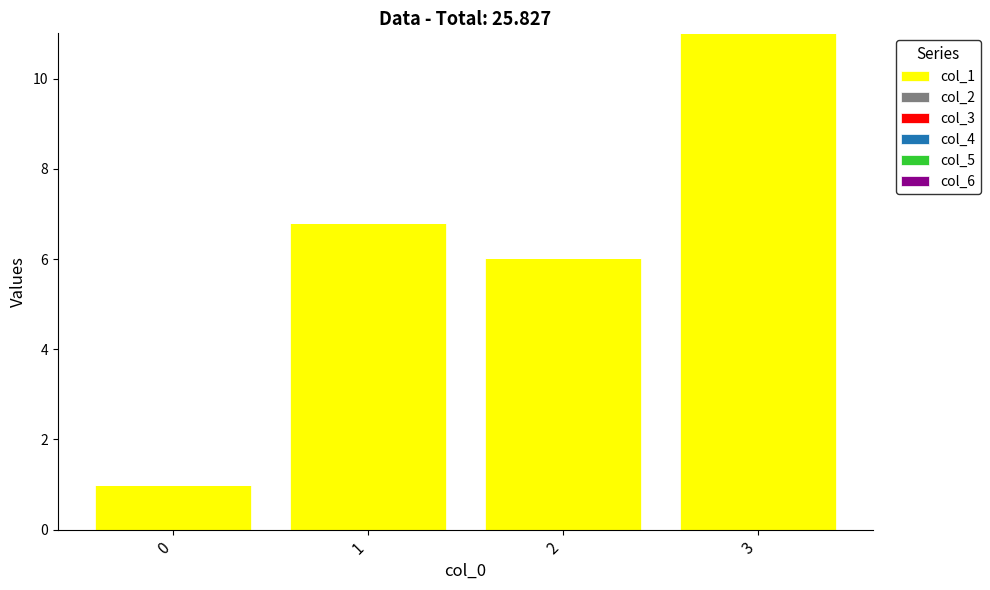

What is the maximum value shown in the chart?

11.0